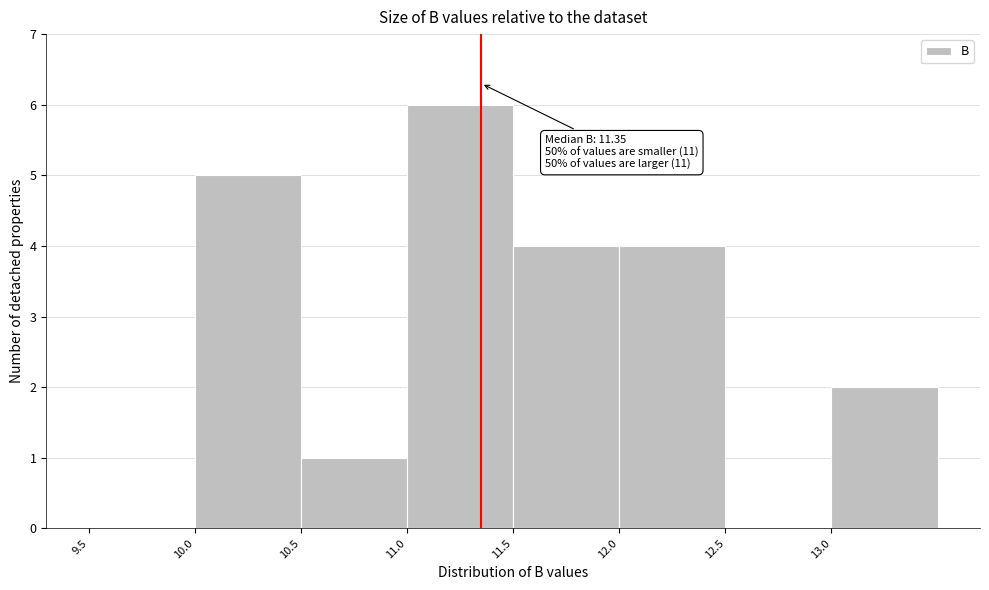

Which range on the x-axis has the tallest bar?

11.0 to 11.5